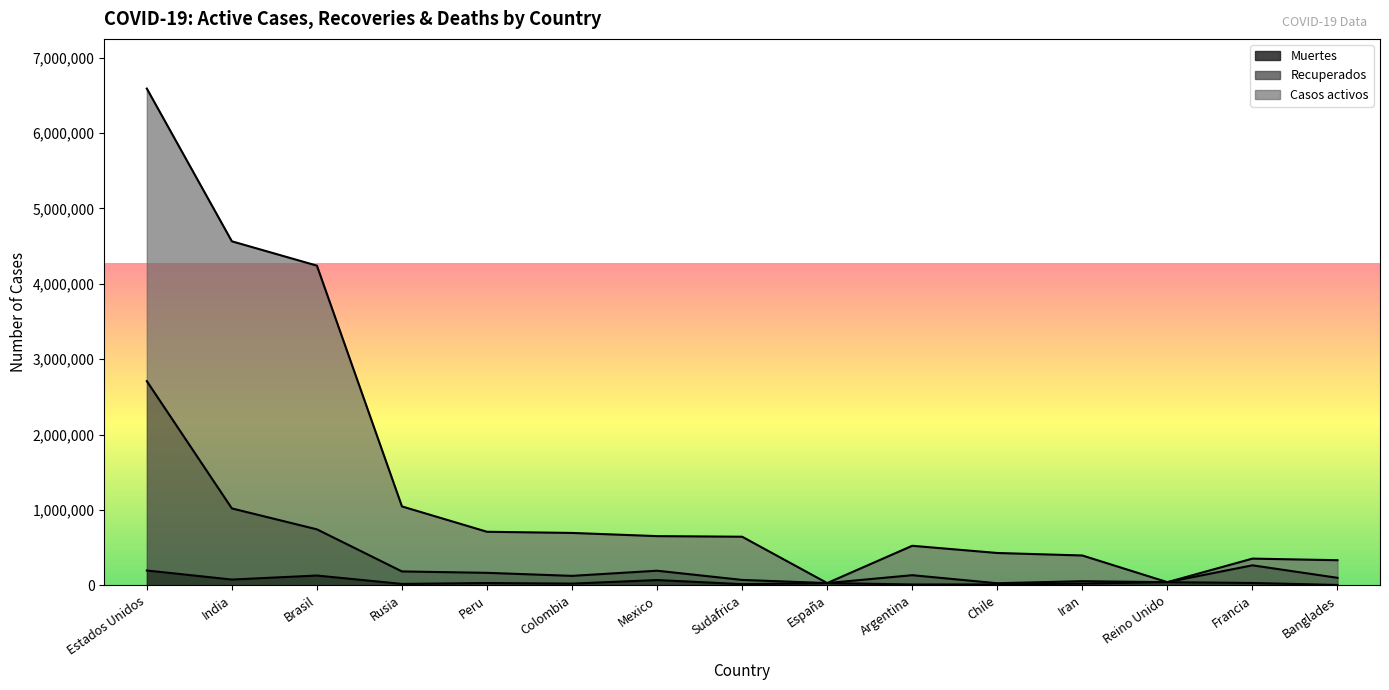

Reading left to right, what are all the values shown in this chart?

Casos activos: 6588181	4562414	4239763	1046370	710067	694664	652364	644438	29699	524198	428669	395488	41608	353944	332970
Recuperados: 2708028	1019751	742426	183997	165322	125185	193514	71435	29699	134100	27313	54646	41608	265202	99420
Muertes: 196331	76304	129575	18263	30344	22275	69649	15265	29699	10907	11781	22798	41608	30813	4634